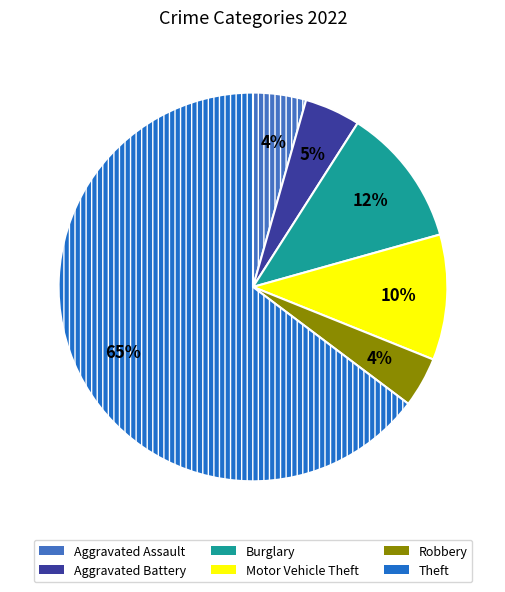

To the nearest percent, what is the combined percentage of Motor Vehicle Theft and Aggravated Battery?

15%